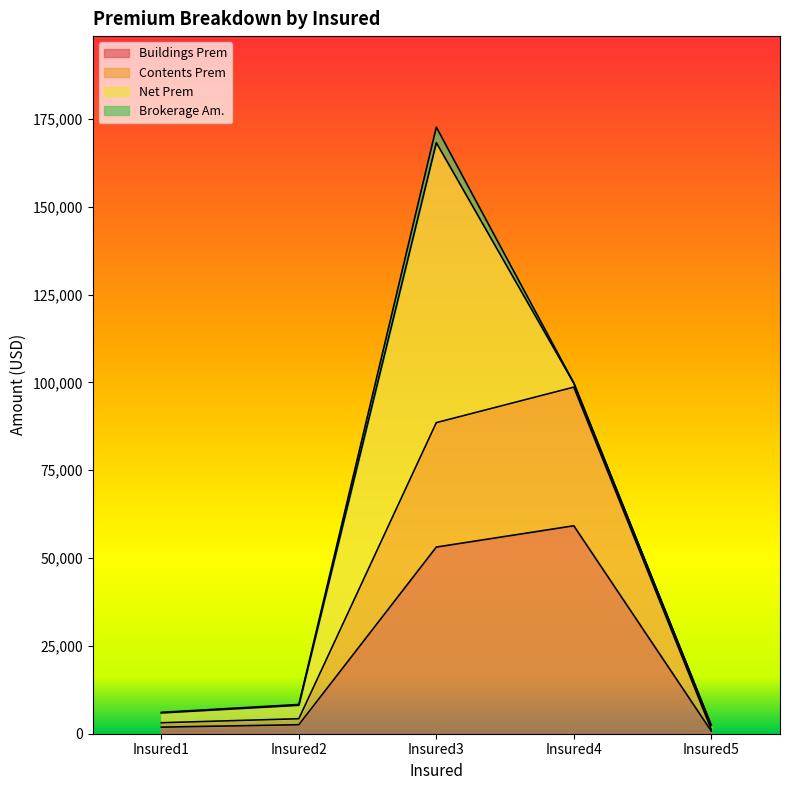

What is the difference between the maximum and minimum values in the Contents Prem series?

97407.0